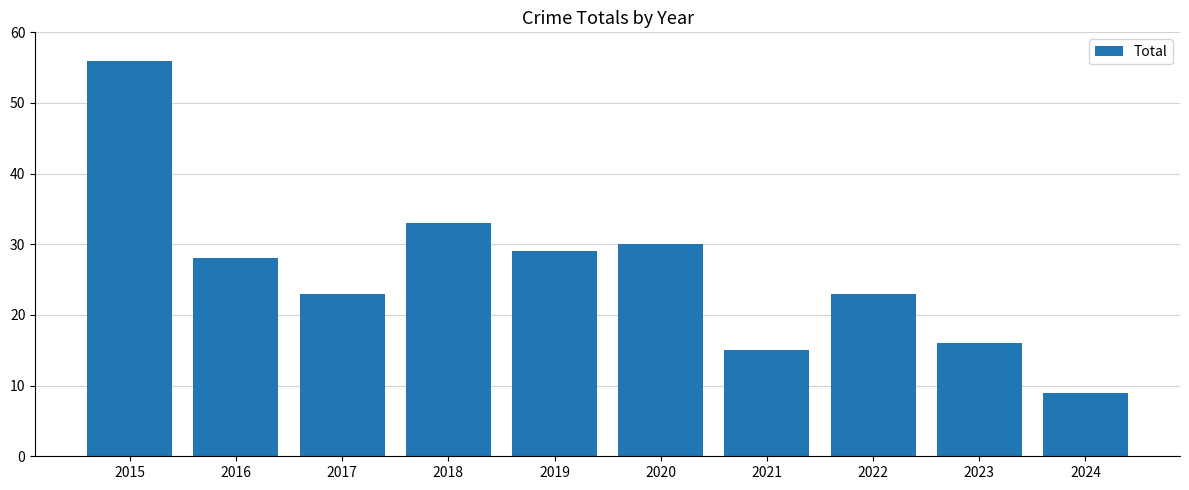

Reading left to right, extract all data points from this chart.

56	28	23	33	29	30	15	23	16	9